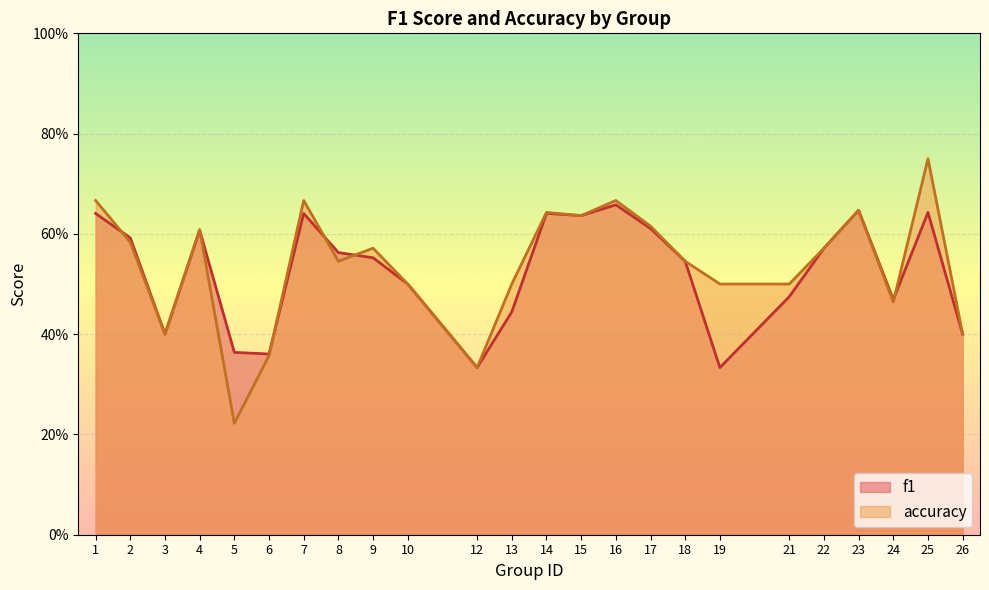

The value of f1 at 23 is 1.0. True or false?

False